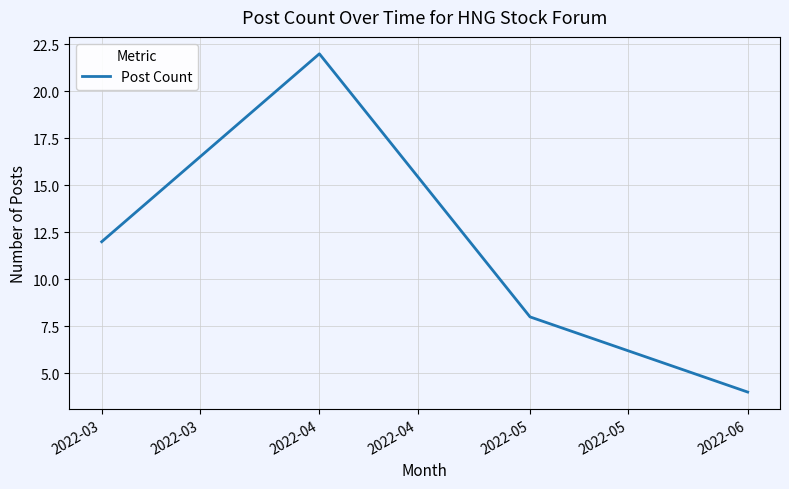

Reading right to left, list all the values displayed in this chart.

2022-06=4	2022-05=8	2022-04=22	2022-03=12